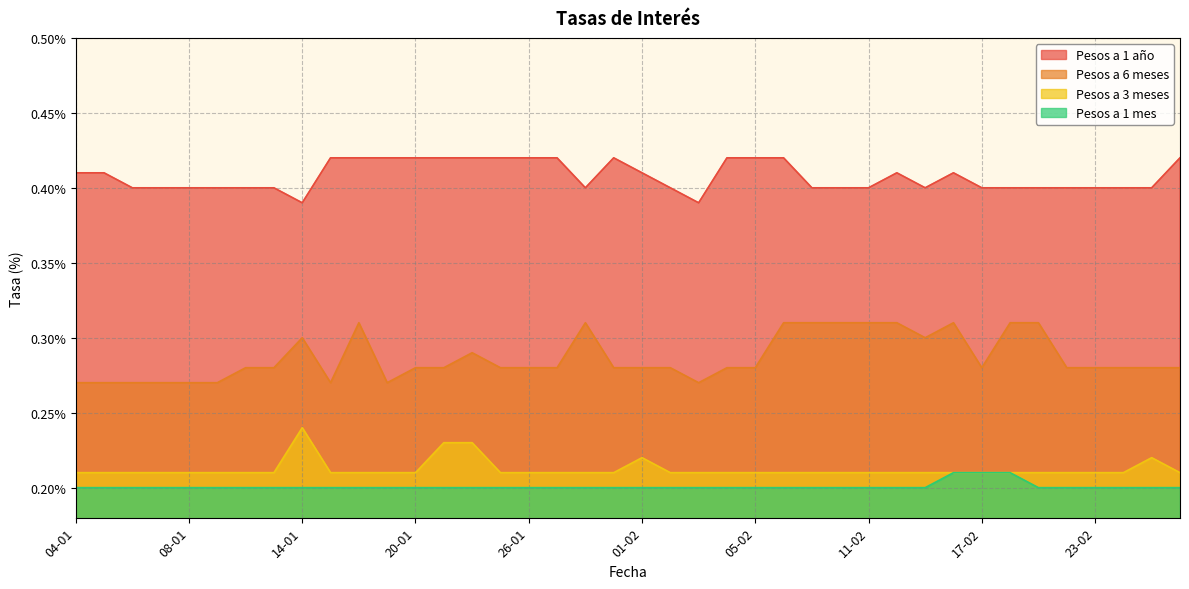

The value of Pesos a 1 mes at 05-01 is 0.2. True or false?

True